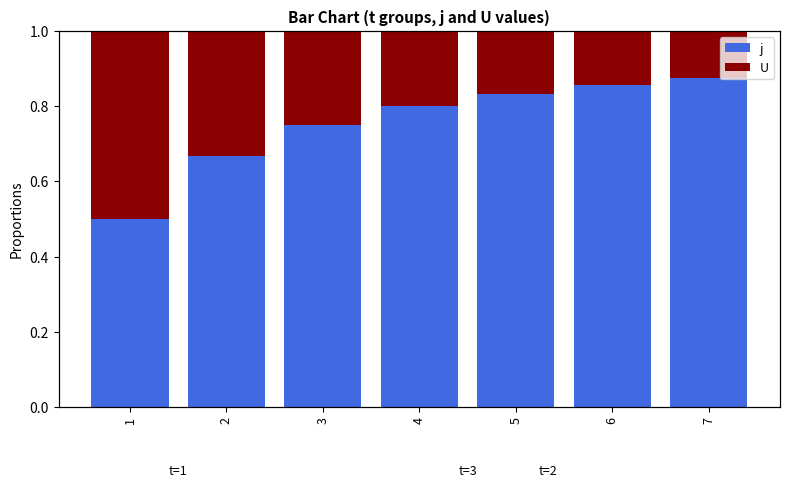

At which label is U closest to 0?

7